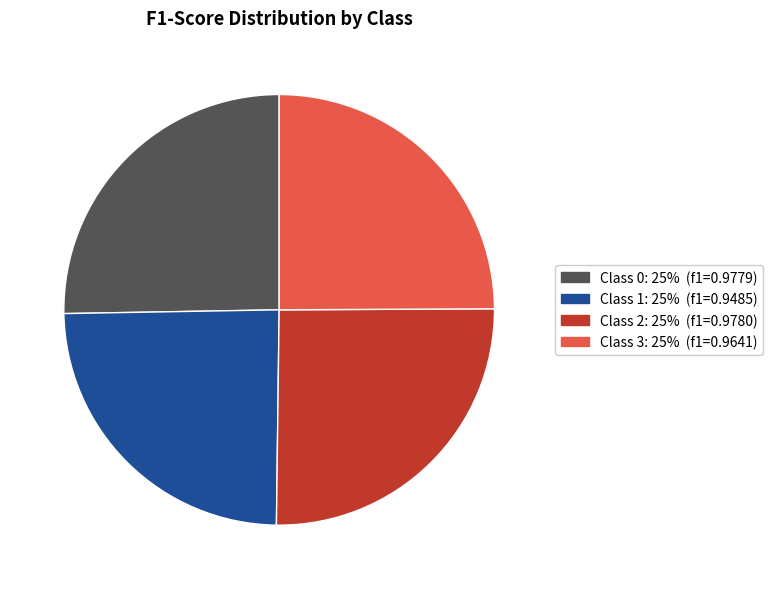

Count the number of slices in the pie.

4